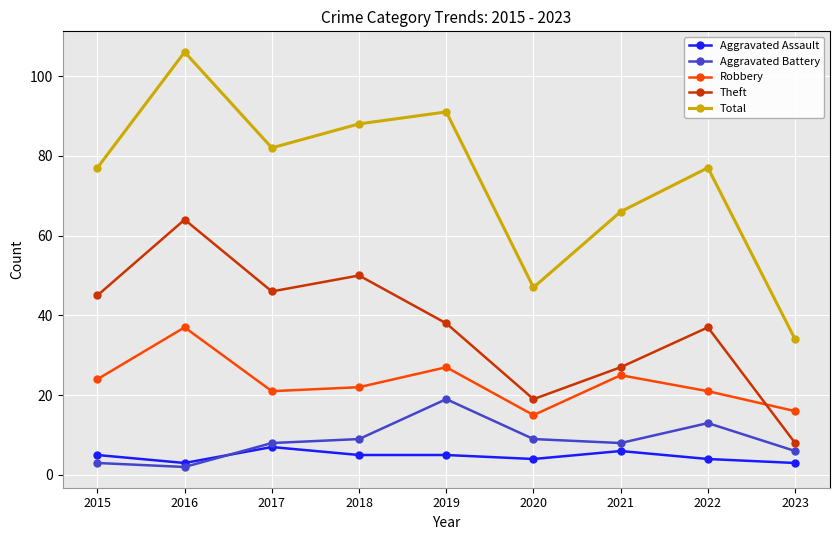

What is the approximate value of Total at 2019?

91